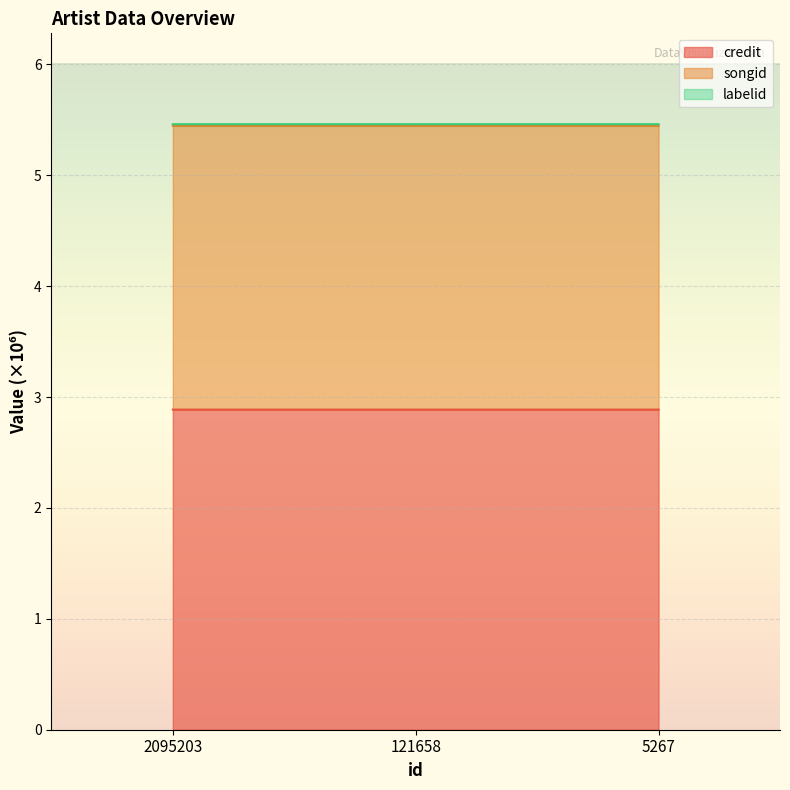

What value does the songid series have at 2095203?

5.4